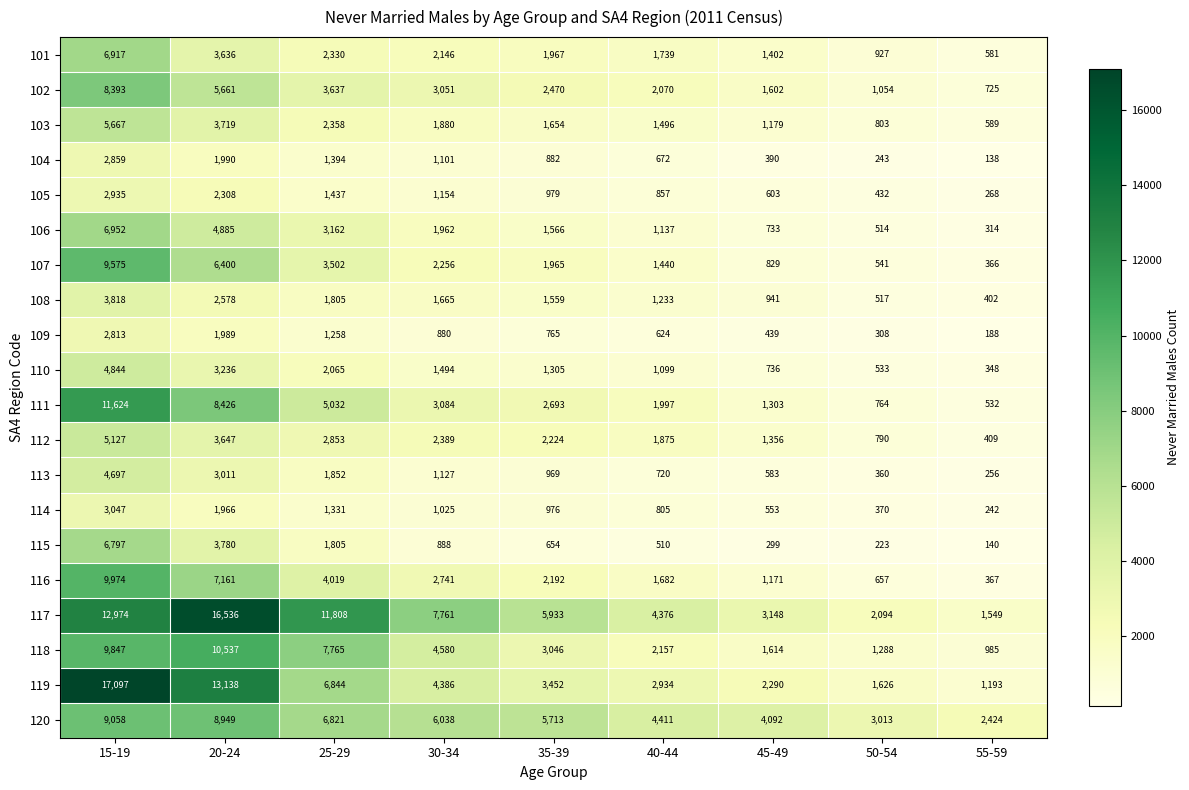

True or false: 105 has a value of 268 at 55-59.

True